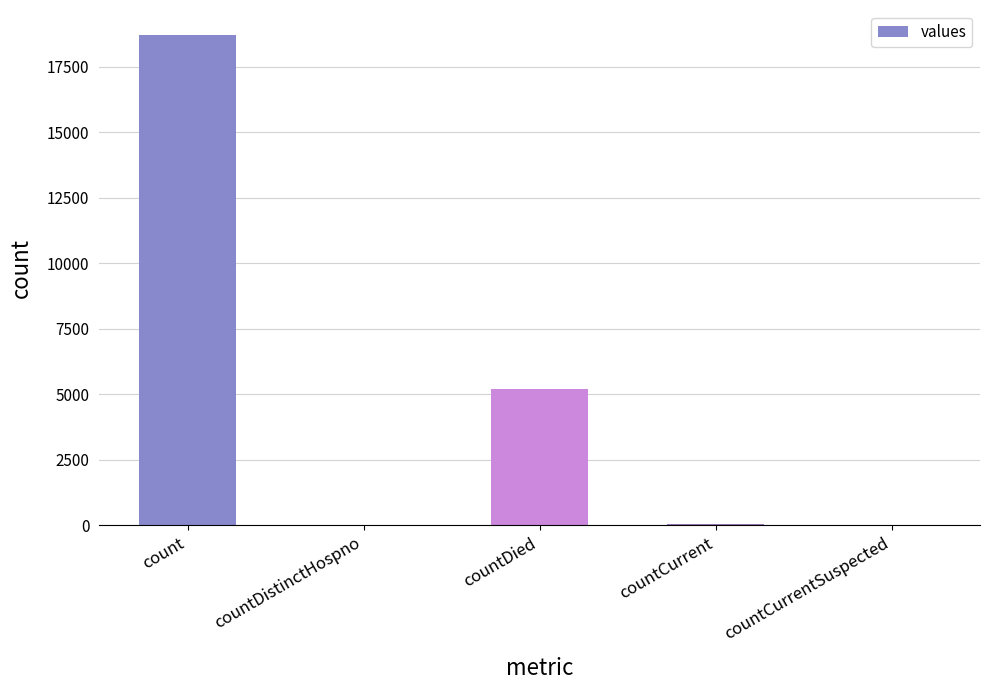

How many series are shown in this chart?

1